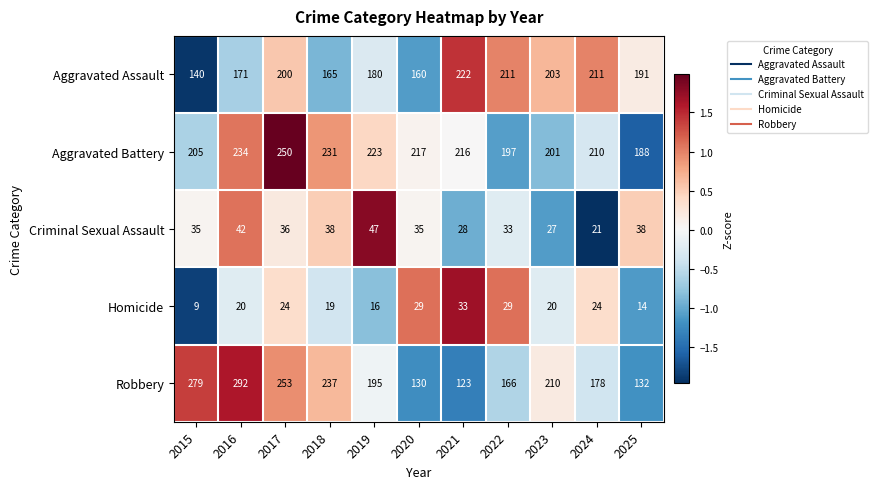

What is the approximate value of Aggravated Assault at 2024?

211